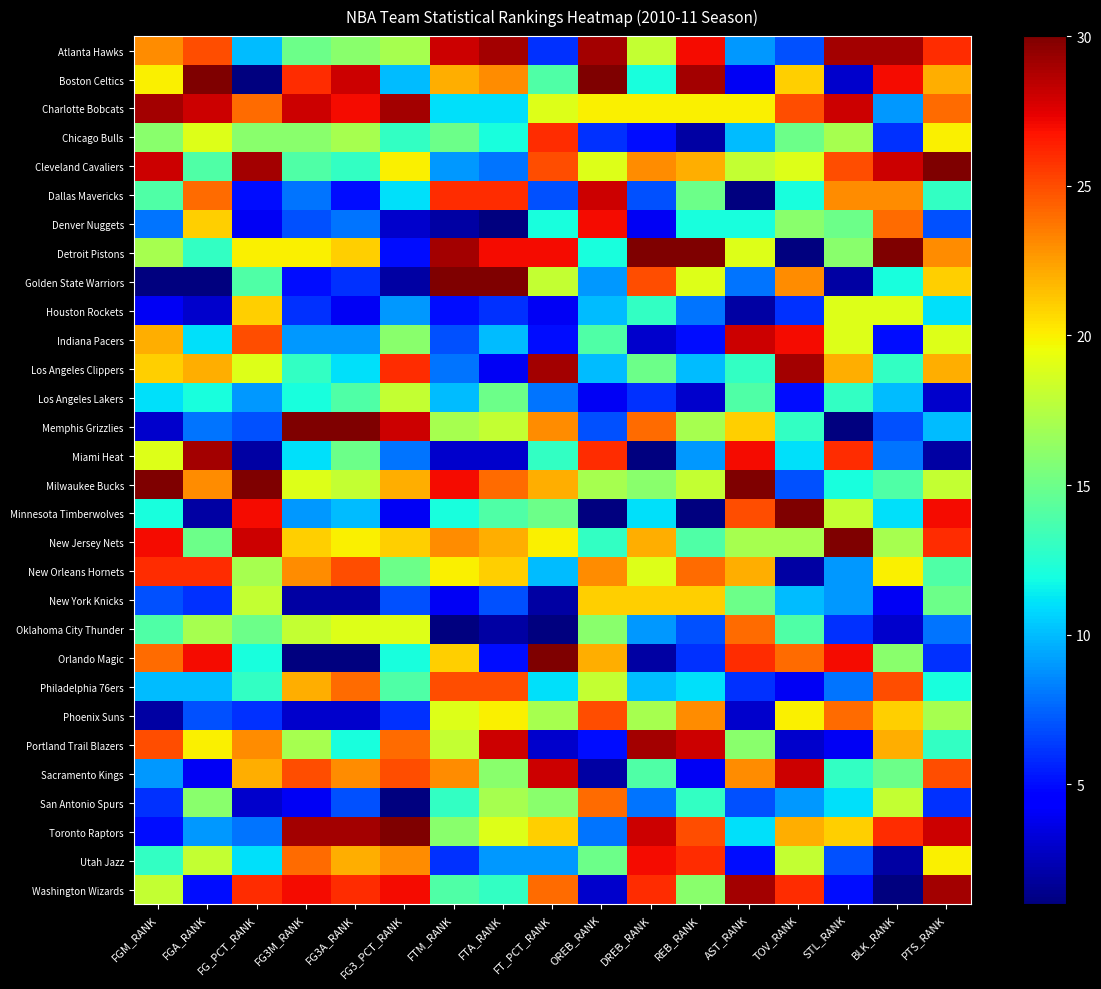

Reading left to right, extract all data points from this chart.

Atlanta Hawks: FGM_RANK=23	FGA_RANK=25	FG_PCT_RANK=10	FG3M_RANK=15	FG3A_RANK=16	FG3_PCT_RANK=17	FTM_RANK=28	FTA_RANK=29	FT_PCT_RANK=6	OREB_RANK=29	DREB_RANK=18	REB_RANK=27	AST_RANK=9	TOV_RANK=7	STL_RANK=29	BLK_RANK=29	PTS_RANK=26
Boston Celtics: FGM_RANK=20	FGA_RANK=30	FG_PCT_RANK=1	FG3M_RANK=26	FG3A_RANK=28	FG3_PCT_RANK=10	FTM_RANK=22	FTA_RANK=23	FT_PCT_RANK=14	OREB_RANK=30	DREB_RANK=12	REB_RANK=29	AST_RANK=4	TOV_RANK=21	STL_RANK=3	BLK_RANK=27	PTS_RANK=22
Charlotte Bobcats: FGM_RANK=29	FGA_RANK=28	FG_PCT_RANK=24	FG3M_RANK=28	FG3A_RANK=27	FG3_PCT_RANK=29	FTM_RANK=11	FTA_RANK=11	FT_PCT_RANK=19	OREB_RANK=20	DREB_RANK=20	REB_RANK=20	AST_RANK=20	TOV_RANK=25	STL_RANK=28	BLK_RANK=9	PTS_RANK=24
Chicago Bulls: FGM_RANK=16	FGA_RANK=19	FG_PCT_RANK=16	FG3M_RANK=16	FG3A_RANK=17	FG3_PCT_RANK=13	FTM_RANK=15	FTA_RANK=12	FT_PCT_RANK=26	OREB_RANK=6	DREB_RANK=5	REB_RANK=2	AST_RANK=10	TOV_RANK=15	STL_RANK=17	BLK_RANK=6	PTS_RANK=20
Cleveland Cavaliers: FGM_RANK=28	FGA_RANK=14	FG_PCT_RANK=29	FG3M_RANK=14	FG3A_RANK=13	FG3_PCT_RANK=20	FTM_RANK=9	FTA_RANK=8	FT_PCT_RANK=25	OREB_RANK=19	DREB_RANK=23	REB_RANK=22	AST_RANK=18	TOV_RANK=19	STL_RANK=25	BLK_RANK=28	PTS_RANK=30
Dallas Mavericks: FGM_RANK=14	FGA_RANK=24	FG_PCT_RANK=5	FG3M_RANK=8	FG3A_RANK=5	FG3_PCT_RANK=11	FTM_RANK=26	FTA_RANK=26	FT_PCT_RANK=7	OREB_RANK=28	DREB_RANK=7	REB_RANK=15	AST_RANK=1	TOV_RANK=12	STL_RANK=23	BLK_RANK=23	PTS_RANK=13
Denver Nuggets: FGM_RANK=8	FGA_RANK=21	FG_PCT_RANK=4	FG3M_RANK=7	FG3A_RANK=8	FG3_PCT_RANK=3	FTM_RANK=2	FTA_RANK=1	FT_PCT_RANK=12	OREB_RANK=27	DREB_RANK=4	REB_RANK=12	AST_RANK=12	TOV_RANK=16	STL_RANK=15	BLK_RANK=24	PTS_RANK=7
Detroit Pistons: FGM_RANK=17	FGA_RANK=13	FG_PCT_RANK=20	FG3M_RANK=20	FG3A_RANK=21	FG3_PCT_RANK=5	FTM_RANK=29	FTA_RANK=27	FT_PCT_RANK=27	OREB_RANK=12	DREB_RANK=30	REB_RANK=30	AST_RANK=19	TOV_RANK=1	STL_RANK=16	BLK_RANK=30	PTS_RANK=23
Golden State Warriors: FGM_RANK=1	FGA_RANK=1	FG_PCT_RANK=14	FG3M_RANK=5	FG3A_RANK=6	FG3_PCT_RANK=2	FTM_RANK=30	FTA_RANK=30	FT_PCT_RANK=18	OREB_RANK=9	DREB_RANK=25	REB_RANK=19	AST_RANK=8	TOV_RANK=23	STL_RANK=2	BLK_RANK=12	PTS_RANK=21
Houston Rockets: FGM_RANK=4	FGA_RANK=3	FG_PCT_RANK=21	FG3M_RANK=6	FG3A_RANK=4	FG3_PCT_RANK=9	FTM_RANK=5	FTA_RANK=6	FT_PCT_RANK=4	OREB_RANK=10	DREB_RANK=13	REB_RANK=8	AST_RANK=2	TOV_RANK=6	STL_RANK=19	BLK_RANK=19	PTS_RANK=11
Indiana Pacers: FGM_RANK=22	FGA_RANK=11	FG_PCT_RANK=25	FG3M_RANK=9	FG3A_RANK=9	FG3_PCT_RANK=16	FTM_RANK=7	FTA_RANK=10	FT_PCT_RANK=5	OREB_RANK=14	DREB_RANK=3	REB_RANK=5	AST_RANK=28	TOV_RANK=27	STL_RANK=19	BLK_RANK=5	PTS_RANK=19
Los Angeles Clippers: FGM_RANK=21	FGA_RANK=22	FG_PCT_RANK=19	FG3M_RANK=13	FG3A_RANK=11	FG3_PCT_RANK=26	FTM_RANK=8	FTA_RANK=4	FT_PCT_RANK=29	OREB_RANK=10	DREB_RANK=15	REB_RANK=10	AST_RANK=13	TOV_RANK=29	STL_RANK=22	BLK_RANK=13	PTS_RANK=22
Los Angeles Lakers: FGM_RANK=11	FGA_RANK=12	FG_PCT_RANK=9	FG3M_RANK=12	FG3A_RANK=14	FG3_PCT_RANK=18	FTM_RANK=10	FTA_RANK=15	FT_PCT_RANK=8	OREB_RANK=4	DREB_RANK=6	REB_RANK=3	AST_RANK=14	TOV_RANK=5	STL_RANK=13	BLK_RANK=10	PTS_RANK=3
Memphis Grizzlies: FGM_RANK=3	FGA_RANK=8	FG_PCT_RANK=7	FG3M_RANK=30	FG3A_RANK=30	FG3_PCT_RANK=28	FTM_RANK=17	FTA_RANK=18	FT_PCT_RANK=23	OREB_RANK=7	DREB_RANK=24	REB_RANK=17	AST_RANK=21	TOV_RANK=13	STL_RANK=1	BLK_RANK=7	PTS_RANK=10
Miami Heat: FGM_RANK=19	FGA_RANK=29	FG_PCT_RANK=2	FG3M_RANK=11	FG3A_RANK=15	FG3_PCT_RANK=8	FTM_RANK=3	FTA_RANK=3	FT_PCT_RANK=13	OREB_RANK=26	DREB_RANK=1	REB_RANK=9	AST_RANK=27	TOV_RANK=11	STL_RANK=26	BLK_RANK=8	PTS_RANK=2
Milwaukee Bucks: FGM_RANK=30	FGA_RANK=23	FG_PCT_RANK=30	FG3M_RANK=19	FG3A_RANK=18	FG3_PCT_RANK=22	FTM_RANK=27	FTA_RANK=24	FT_PCT_RANK=22	OREB_RANK=17	DREB_RANK=16	REB_RANK=18	AST_RANK=30	TOV_RANK=7	STL_RANK=12	BLK_RANK=14	PTS_RANK=18
Minnesota Timberwolves: FGM_RANK=12	FGA_RANK=2	FG_PCT_RANK=27	FG3M_RANK=9	FG3A_RANK=10	FG3_PCT_RANK=4	FTM_RANK=12	FTA_RANK=14	FT_PCT_RANK=15	OREB_RANK=1	DREB_RANK=11	REB_RANK=1	AST_RANK=25	TOV_RANK=30	STL_RANK=18	BLK_RANK=11	PTS_RANK=27
New Jersey Nets: FGM_RANK=27	FGA_RANK=15	FG_PCT_RANK=28	FG3M_RANK=21	FG3A_RANK=20	FG3_PCT_RANK=21	FTM_RANK=23	FTA_RANK=22	FT_PCT_RANK=20	OREB_RANK=13	DREB_RANK=22	REB_RANK=14	AST_RANK=17	TOV_RANK=17	STL_RANK=30	BLK_RANK=17	PTS_RANK=26
New Orleans Hornets: FGM_RANK=26	FGA_RANK=26	FG_PCT_RANK=17	FG3M_RANK=23	FG3A_RANK=25	FG3_PCT_RANK=15	FTM_RANK=20	FTA_RANK=21	FT_PCT_RANK=10	OREB_RANK=23	DREB_RANK=19	REB_RANK=24	AST_RANK=22	TOV_RANK=2	STL_RANK=9	BLK_RANK=20	PTS_RANK=14
New York Knicks: FGM_RANK=7	FGA_RANK=6	FG_PCT_RANK=18	FG3M_RANK=2	FG3A_RANK=2	FG3_PCT_RANK=7	FTM_RANK=4	FTA_RANK=7	FT_PCT_RANK=2	OREB_RANK=21	DREB_RANK=21	REB_RANK=21	AST_RANK=15	TOV_RANK=10	STL_RANK=9	BLK_RANK=4	PTS_RANK=15
Oklahoma City Thunder: FGM_RANK=14	FGA_RANK=17	FG_PCT_RANK=15	FG3M_RANK=18	FG3A_RANK=19	FG3_PCT_RANK=19	FTM_RANK=1	FTA_RANK=2	FT_PCT_RANK=1	OREB_RANK=16	DREB_RANK=9	REB_RANK=7	AST_RANK=24	TOV_RANK=14	STL_RANK=6	BLK_RANK=3	PTS_RANK=8
Orlando Magic: FGM_RANK=24	FGA_RANK=27	FG_PCT_RANK=12	FG3M_RANK=1	FG3A_RANK=1	FG3_PCT_RANK=12	FTM_RANK=21	FTA_RANK=5	FT_PCT_RANK=30	OREB_RANK=22	DREB_RANK=2	REB_RANK=6	AST_RANK=26	TOV_RANK=24	STL_RANK=27	BLK_RANK=16	PTS_RANK=6
Philadelphia 76ers: FGM_RANK=10	FGA_RANK=10	FG_PCT_RANK=13	FG3M_RANK=22	FG3A_RANK=24	FG3_PCT_RANK=14	FTM_RANK=25	FTA_RANK=25	FT_PCT_RANK=11	OREB_RANK=18	DREB_RANK=10	REB_RANK=11	AST_RANK=6	TOV_RANK=4	STL_RANK=8	BLK_RANK=25	PTS_RANK=12
Phoenix Suns: FGM_RANK=2	FGA_RANK=7	FG_PCT_RANK=6	FG3M_RANK=3	FG3A_RANK=3	FG3_PCT_RANK=6	FTM_RANK=19	FTA_RANK=20	FT_PCT_RANK=17	OREB_RANK=25	DREB_RANK=17	REB_RANK=23	AST_RANK=3	TOV_RANK=20	STL_RANK=24	BLK_RANK=21	PTS_RANK=17
Portland Trail Blazers: FGM_RANK=25	FGA_RANK=20	FG_PCT_RANK=23	FG3M_RANK=17	FG3A_RANK=12	FG3_PCT_RANK=24	FTM_RANK=18	FTA_RANK=28	FT_PCT_RANK=3	OREB_RANK=5	DREB_RANK=29	REB_RANK=28	AST_RANK=16	TOV_RANK=3	STL_RANK=4	BLK_RANK=22	PTS_RANK=13
Sacramento Kings: FGM_RANK=9	FGA_RANK=4	FG_PCT_RANK=22	FG3M_RANK=25	FG3A_RANK=23	FG3_PCT_RANK=25	FTM_RANK=23	FTA_RANK=16	FT_PCT_RANK=28	OREB_RANK=2	DREB_RANK=14	REB_RANK=4	AST_RANK=23	TOV_RANK=28	STL_RANK=13	BLK_RANK=15	PTS_RANK=25
San Antonio Spurs: FGM_RANK=6	FGA_RANK=16	FG_PCT_RANK=3	FG3M_RANK=4	FG3A_RANK=7	FG3_PCT_RANK=1	FTM_RANK=13	FTA_RANK=17	FT_PCT_RANK=16	OREB_RANK=24	DREB_RANK=8	REB_RANK=13	AST_RANK=7	TOV_RANK=9	STL_RANK=11	BLK_RANK=18	PTS_RANK=6
Toronto Raptors: FGM_RANK=5	FGA_RANK=9	FG_PCT_RANK=8	FG3M_RANK=29	FG3A_RANK=29	FG3_PCT_RANK=30	FTM_RANK=16	FTA_RANK=19	FT_PCT_RANK=21	OREB_RANK=8	DREB_RANK=28	REB_RANK=25	AST_RANK=11	TOV_RANK=22	STL_RANK=21	BLK_RANK=26	PTS_RANK=28
Utah Jazz: FGM_RANK=13	FGA_RANK=18	FG_PCT_RANK=11	FG3M_RANK=24	FG3A_RANK=22	FG3_PCT_RANK=23	FTM_RANK=6	FTA_RANK=9	FT_PCT_RANK=9	OREB_RANK=15	DREB_RANK=27	REB_RANK=26	AST_RANK=5	TOV_RANK=18	STL_RANK=7	BLK_RANK=2	PTS_RANK=20
Washington Wizards: FGM_RANK=18	FGA_RANK=5	FG_PCT_RANK=26	FG3M_RANK=27	FG3A_RANK=26	FG3_PCT_RANK=27	FTM_RANK=14	FTA_RANK=13	FT_PCT_RANK=24	OREB_RANK=3	DREB_RANK=26	REB_RANK=16	AST_RANK=29	TOV_RANK=26	STL_RANK=5	BLK_RANK=1	PTS_RANK=29